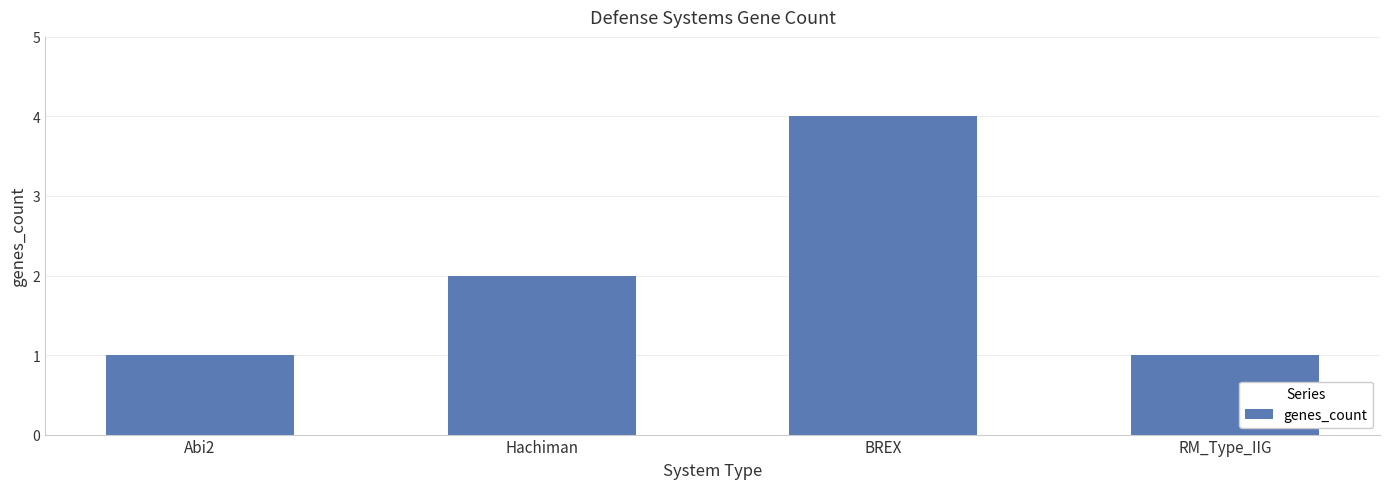

What is the label of the 2nd bar from the left?

Hachiman